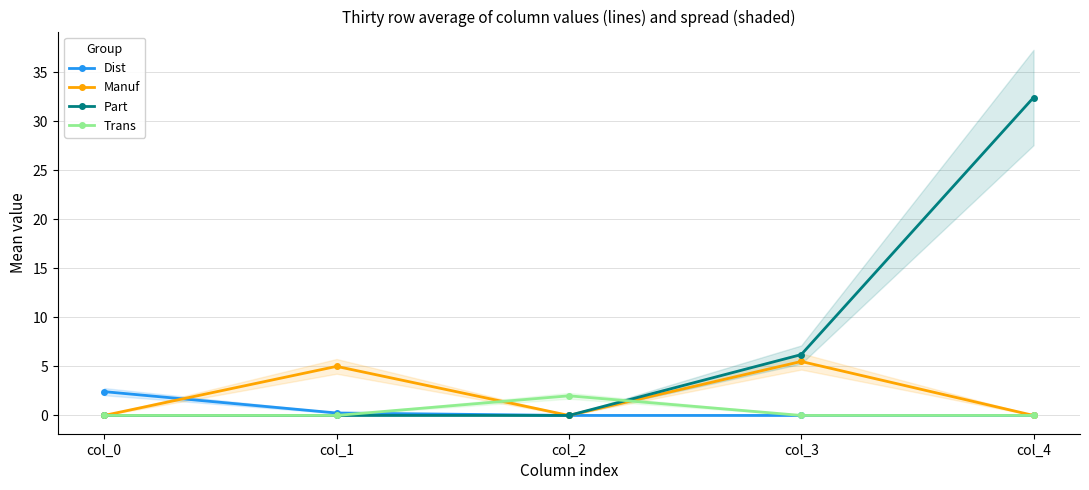

How many data points in Trans are above 0?

1